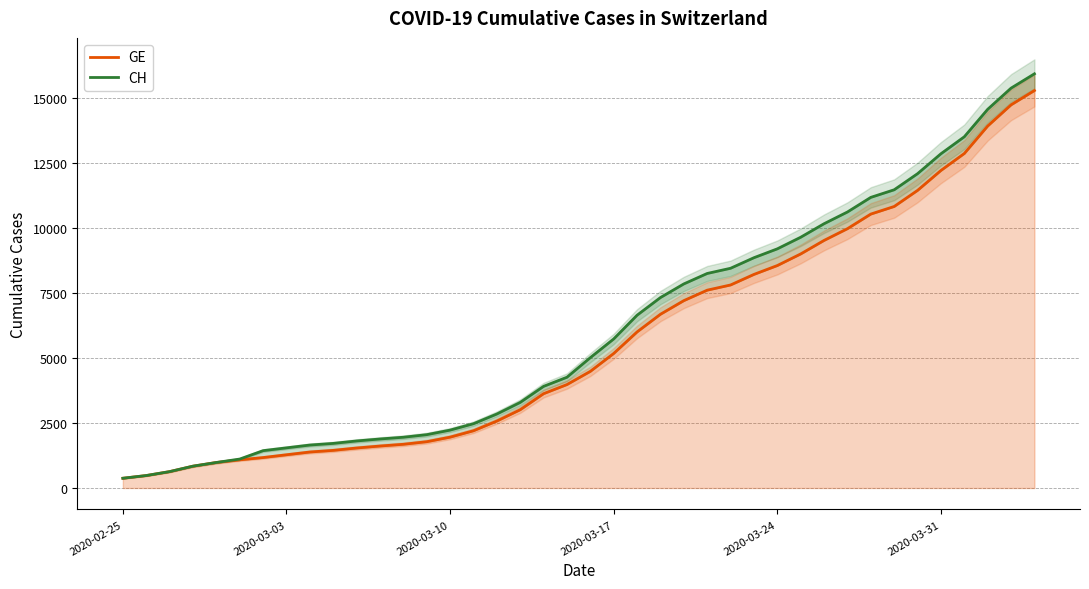

At how many categories does at least one series exceed 1358?

34